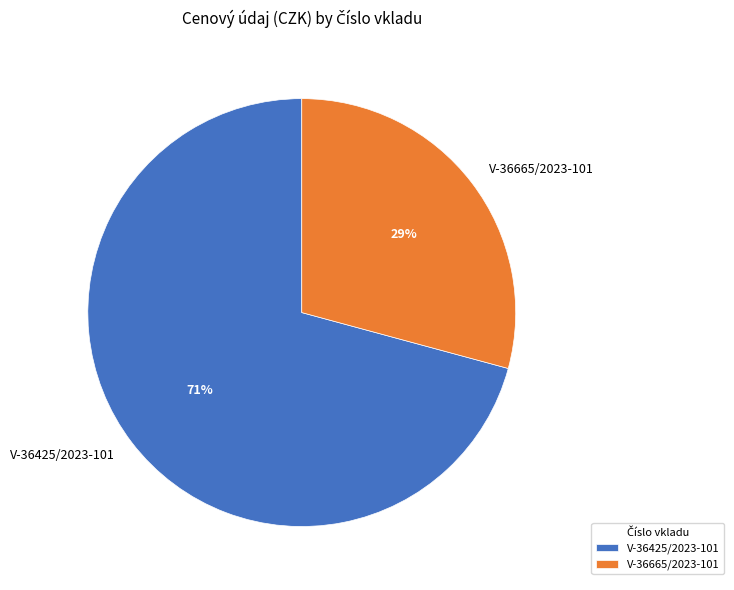

To the nearest percent, what is the difference between the largest and smallest slice percentages?

42%